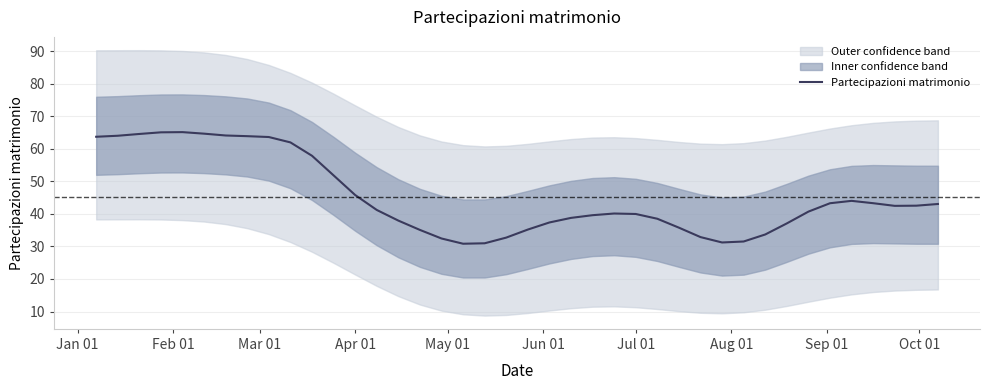

What is the lowest value of the Partecipazioni matrimonio series?

30.8